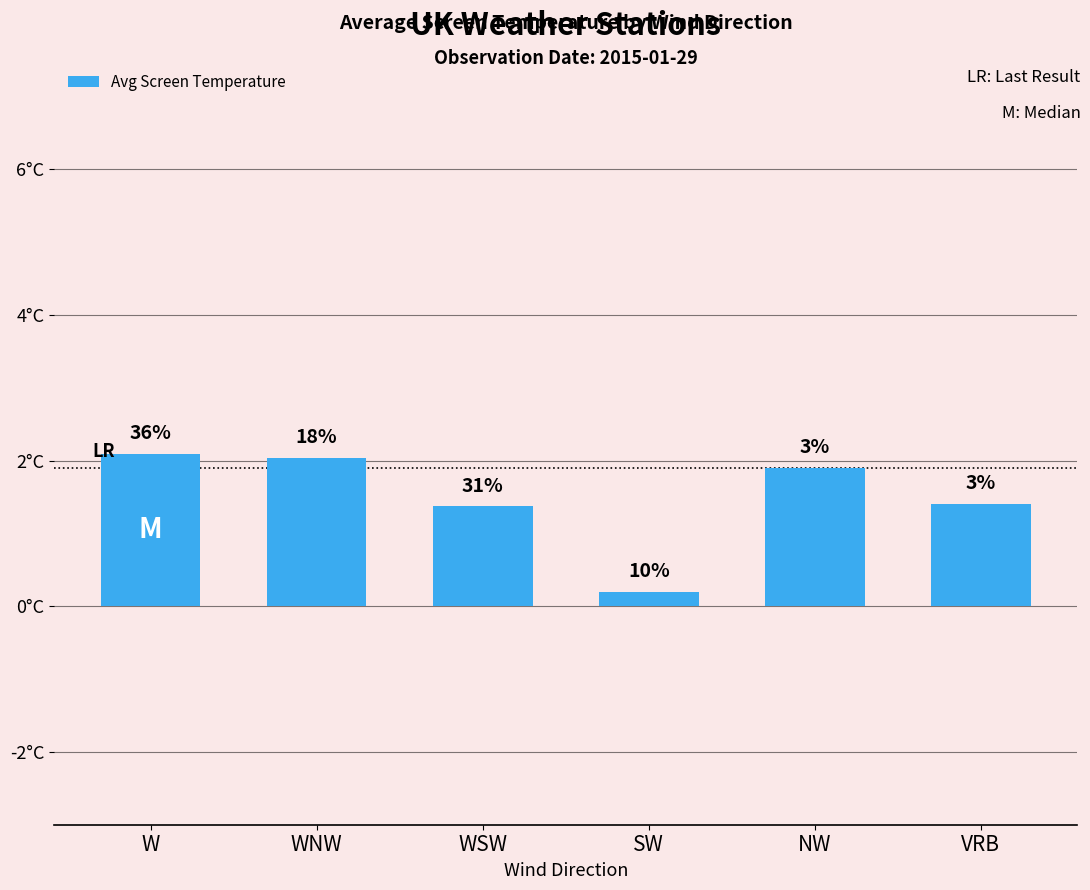

True or false: the data shows 2.3 at VRB.

False